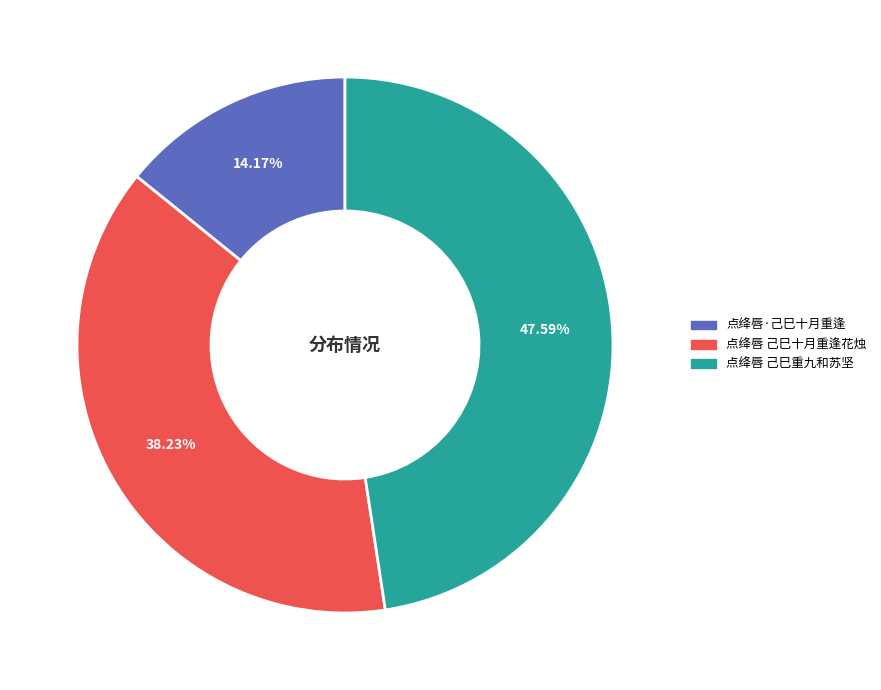

Is 点绛唇 己巳重九和苏坚 the majority of the pie?

No